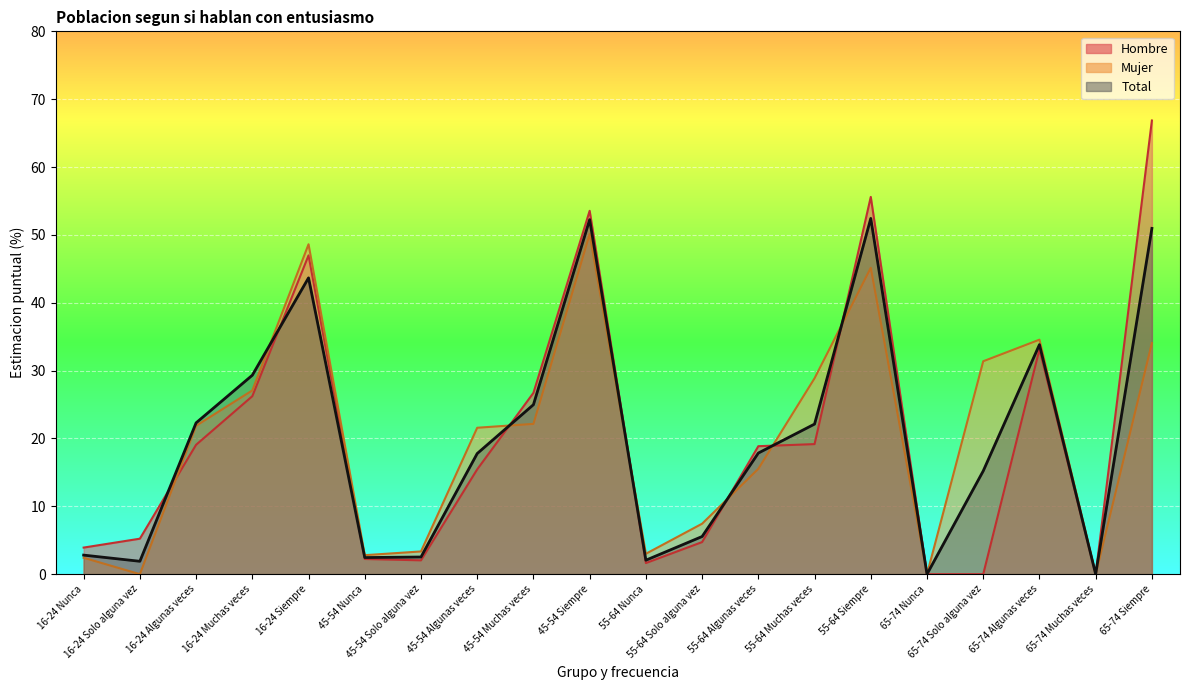

What is the difference between the maximum and minimum values in the Hombre series?

66.9